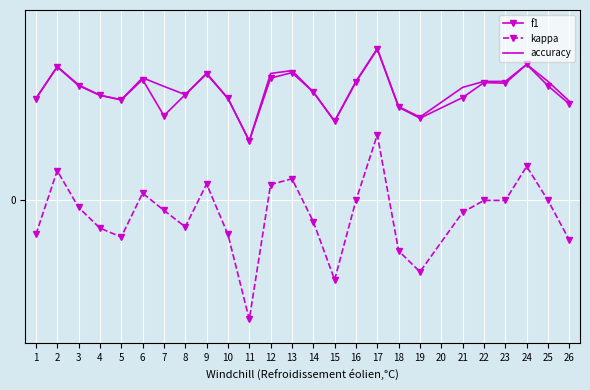

What are all the series names shown in the legend?

f1, kappa, accuracy